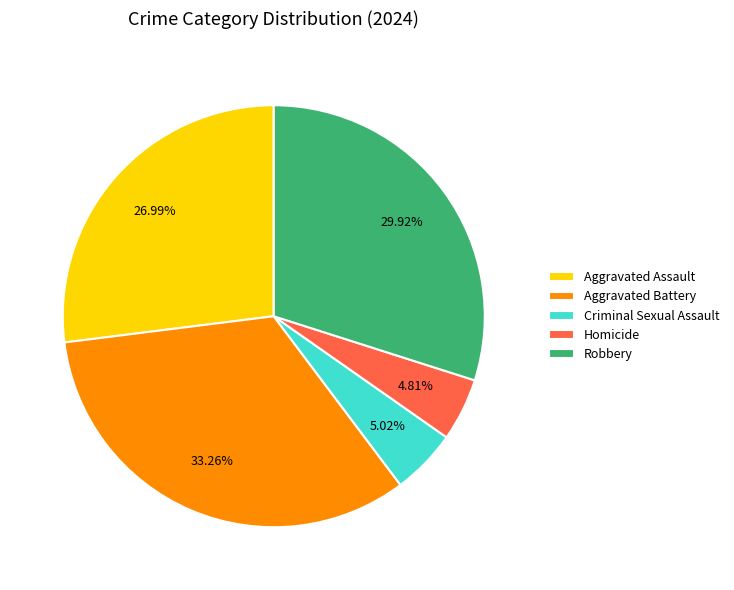

To the nearest percent, what is the difference between the largest and smallest slice percentages?

28%